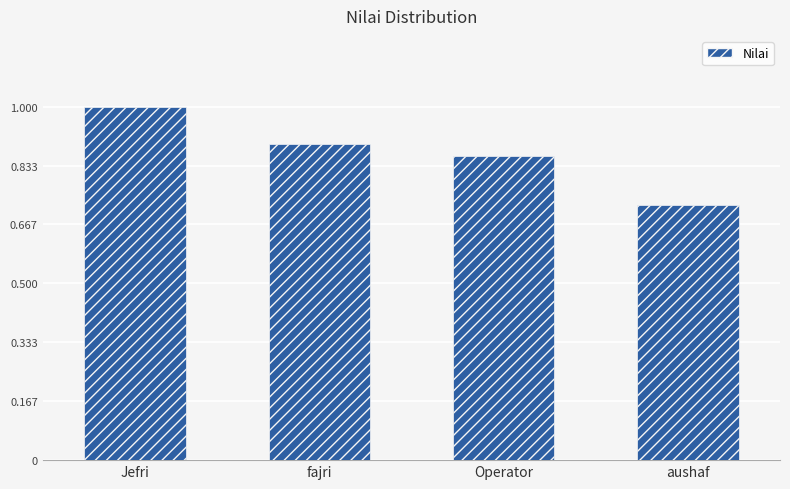

How many values are between 0 and 1?

4